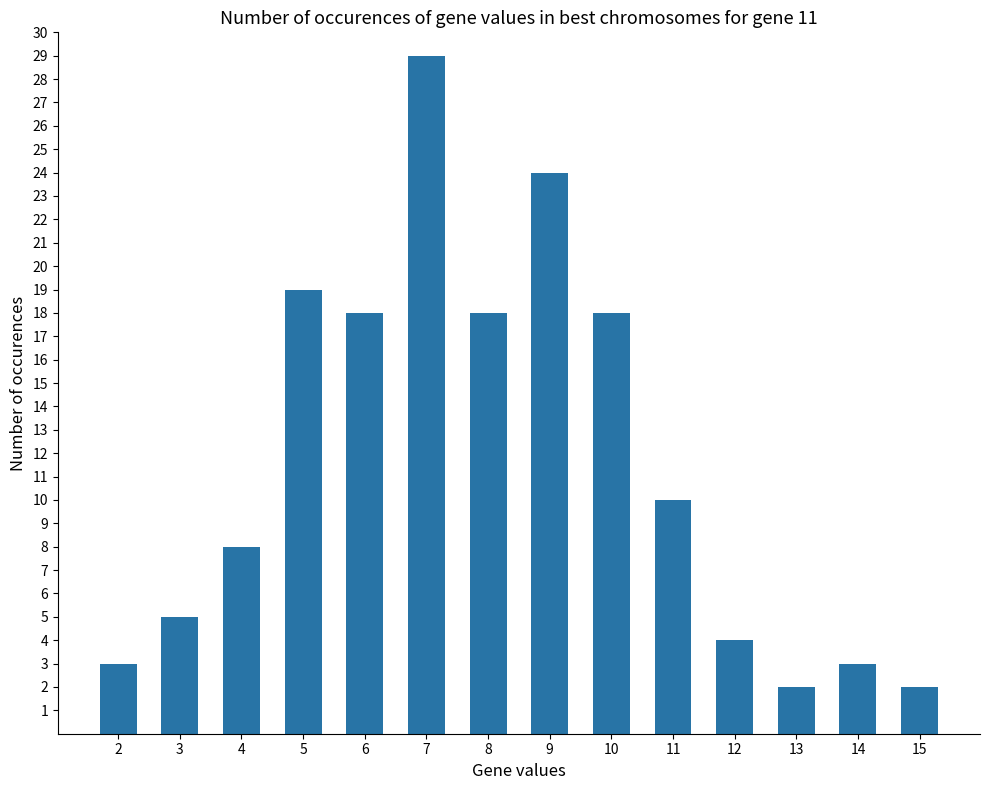

Reading left to right, extract all data points from this chart.

2=3	3=5	4=8	5=19	6=18	7=29	8=18	9=24	10=18	11=10	12=4	13=2	14=3	15=2